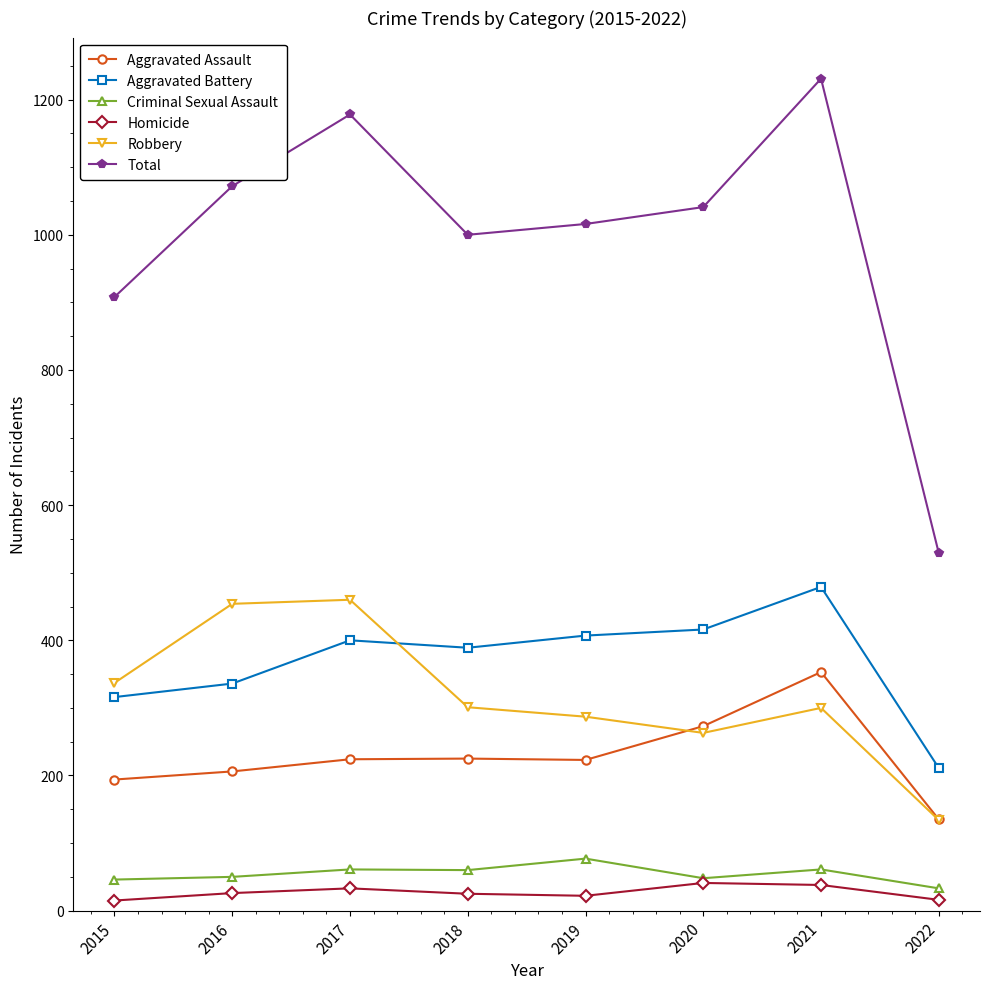

What is the average value of the Robbery series?

317